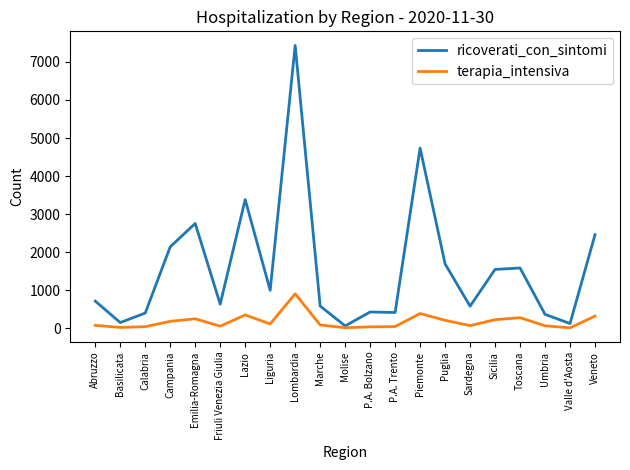

List the series in order of their overall mean, lowest first.

terapia_intensiva, ricoverati_con_sintomi